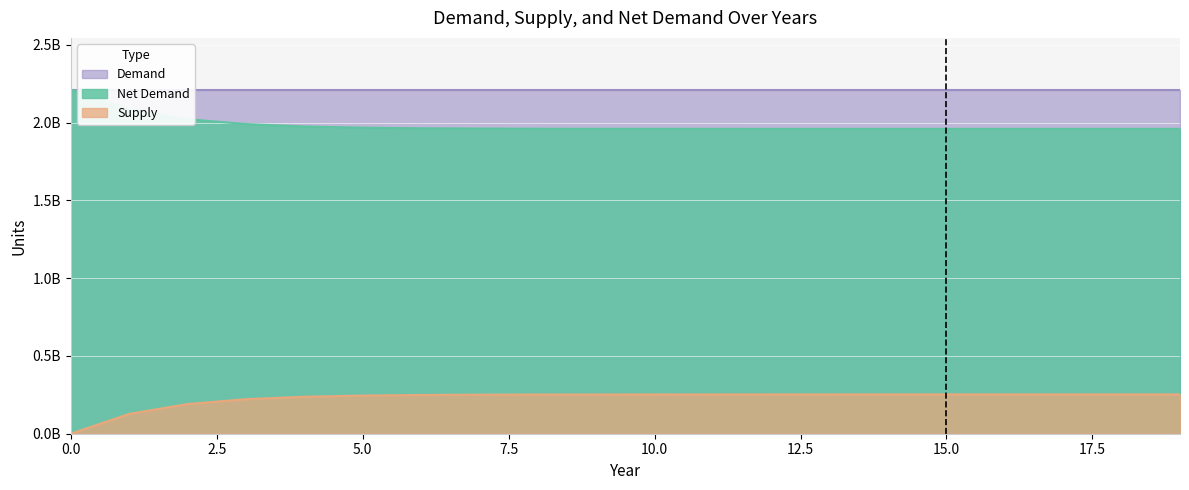

Read the Supply value at 17.

252805580.6